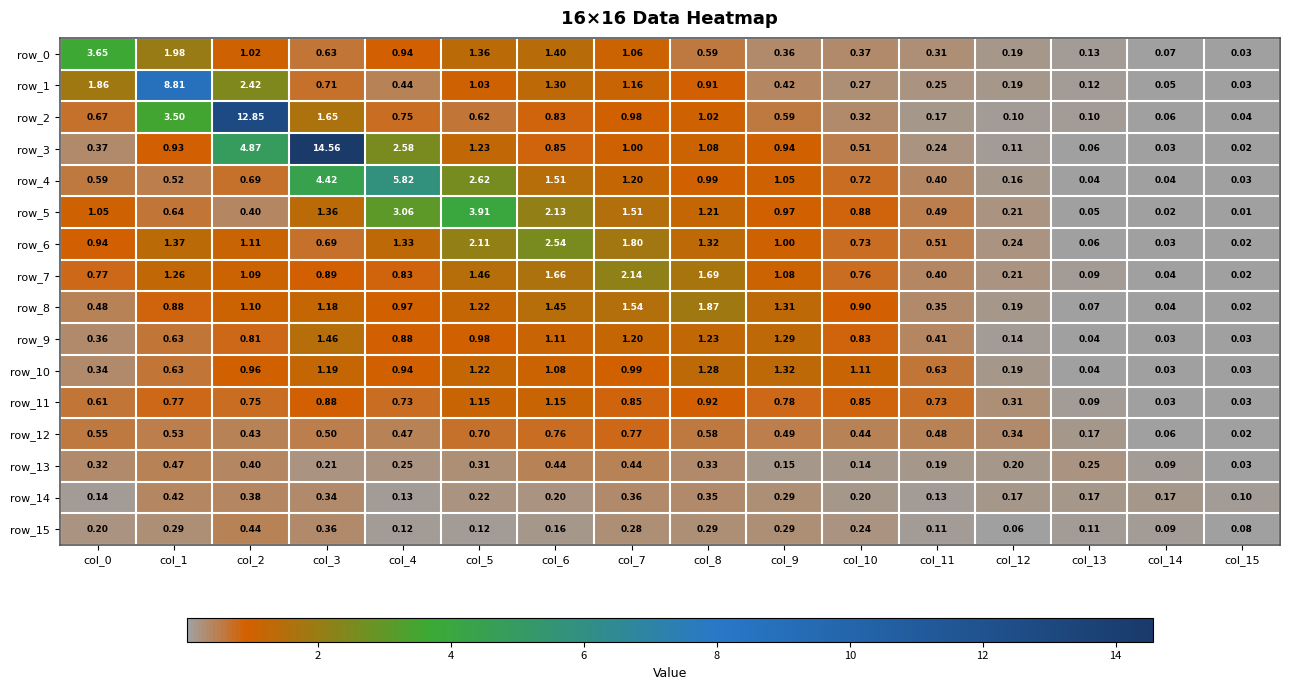

Is the value of row_15 at col_7 greater than the value of row_1 at col_7?

No